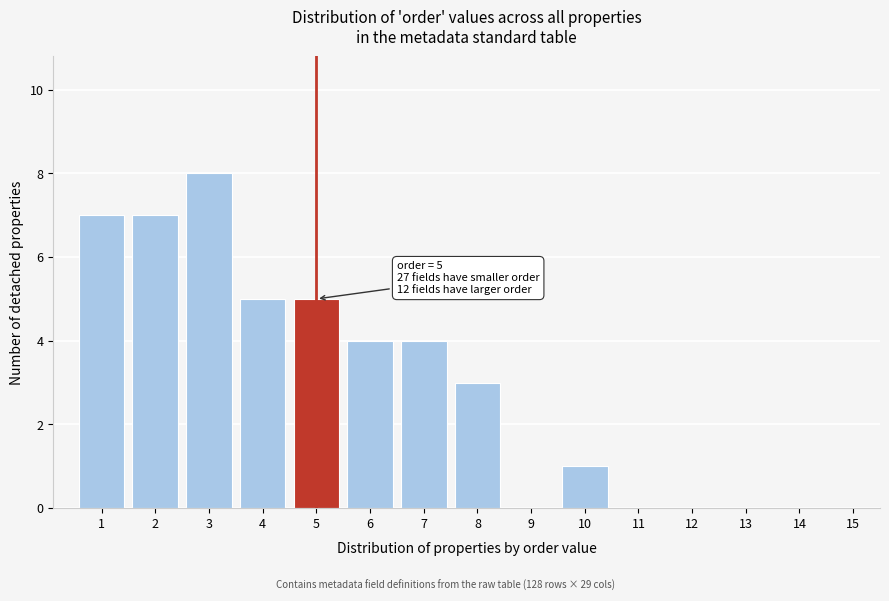

Reading right to left, what are all the values shown in this chart?

15=0	14=0	13=0	12=0	11=0	10=1	9=0	8=3	7=4	6=4	5=5	4=5	3=8	2=7	1=7